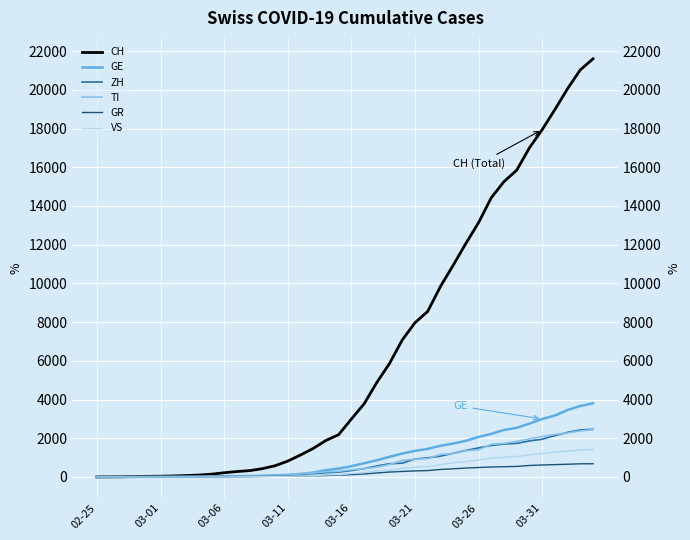

How many data points in VS are above 172?

19